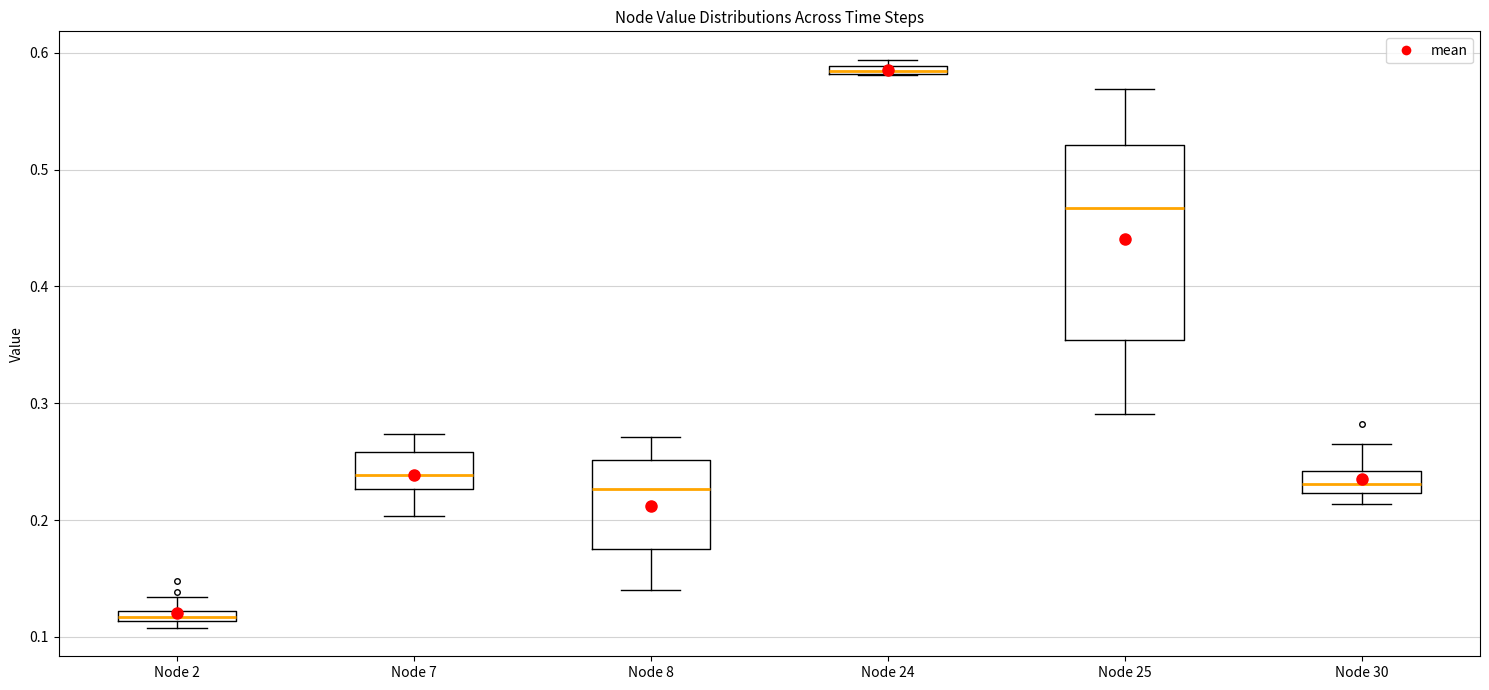

Where is the upper edge of the box for Node 8 on the y-axis? The values are not printed on the chart, so give them approximately, as read against the axis.

0.25